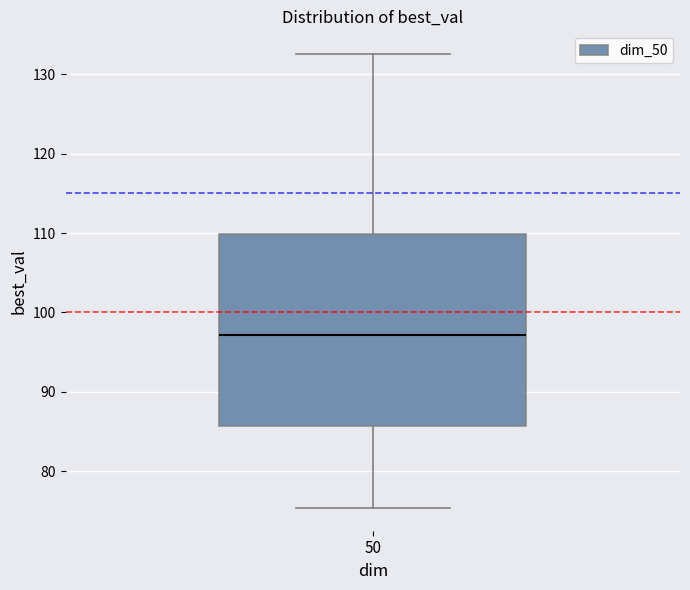

Transcribe this box plot: give where the median line is, the range the box spans, and where the two whiskers end, as read against the y-axis. The values are not printed on the chart, so give them approximately, as read against the axis.

median 97, box 86 to 110, whiskers 75 to 133